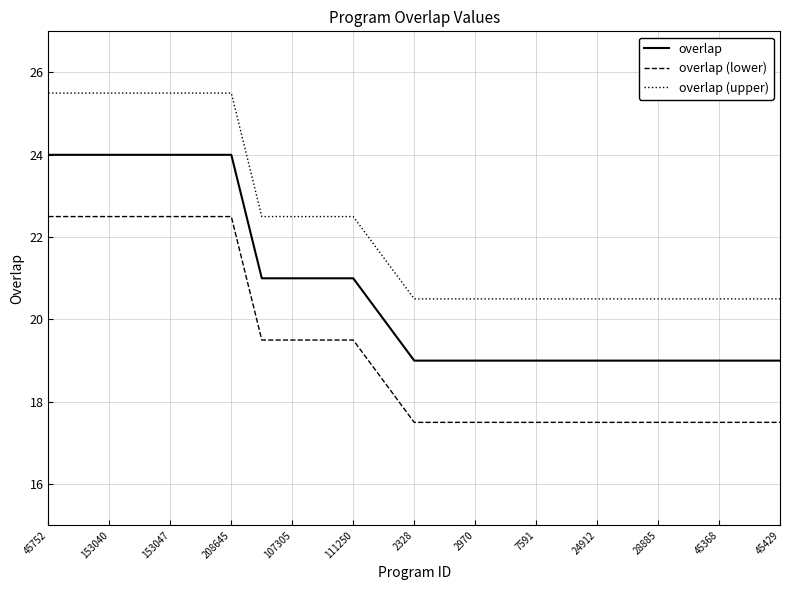

What is the highest value of the overlap (lower) series?

22.5